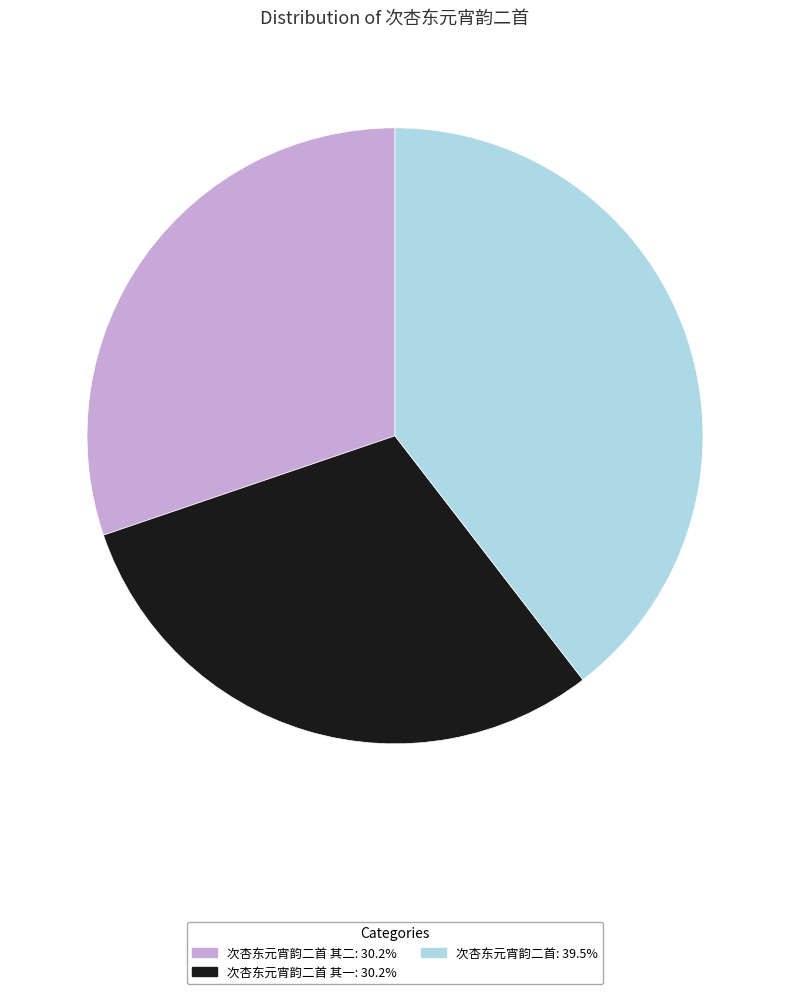

Does any single category account for the majority?

No